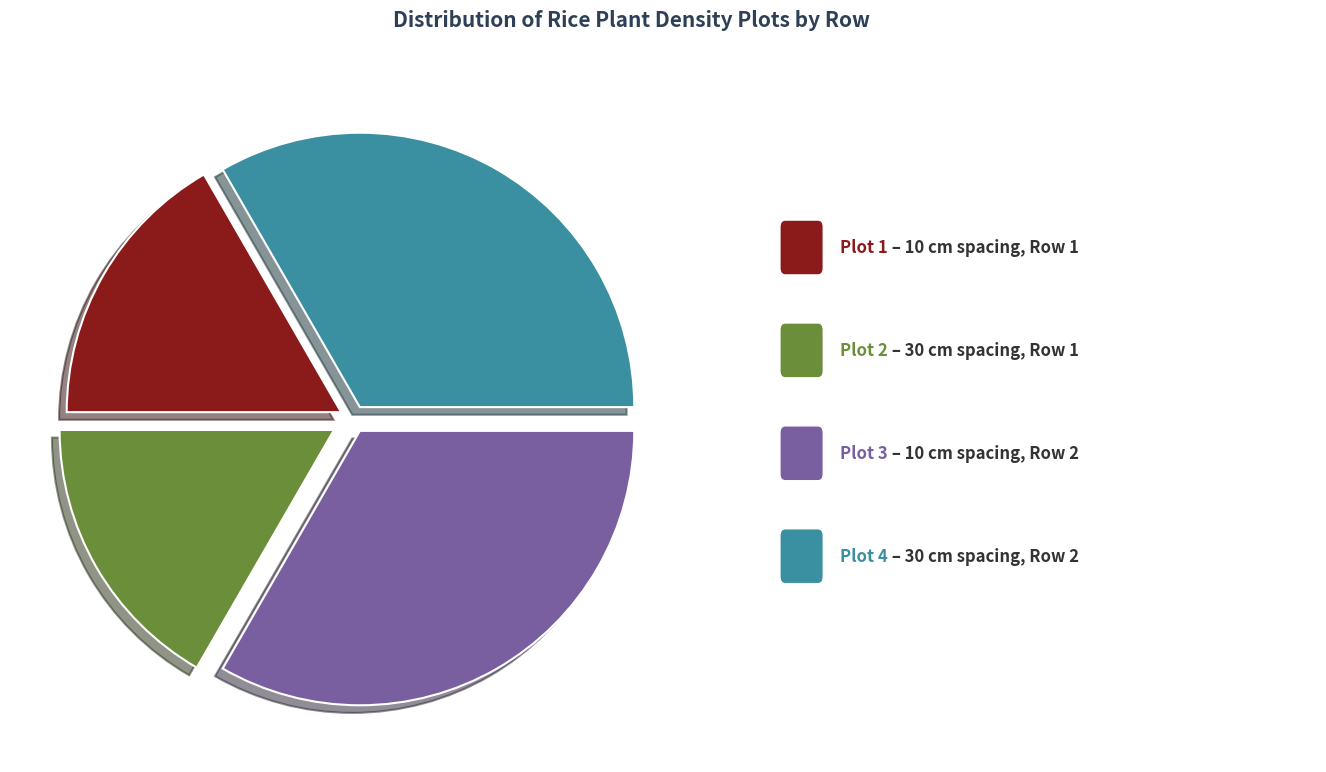

Count the number of slices in the pie.

4